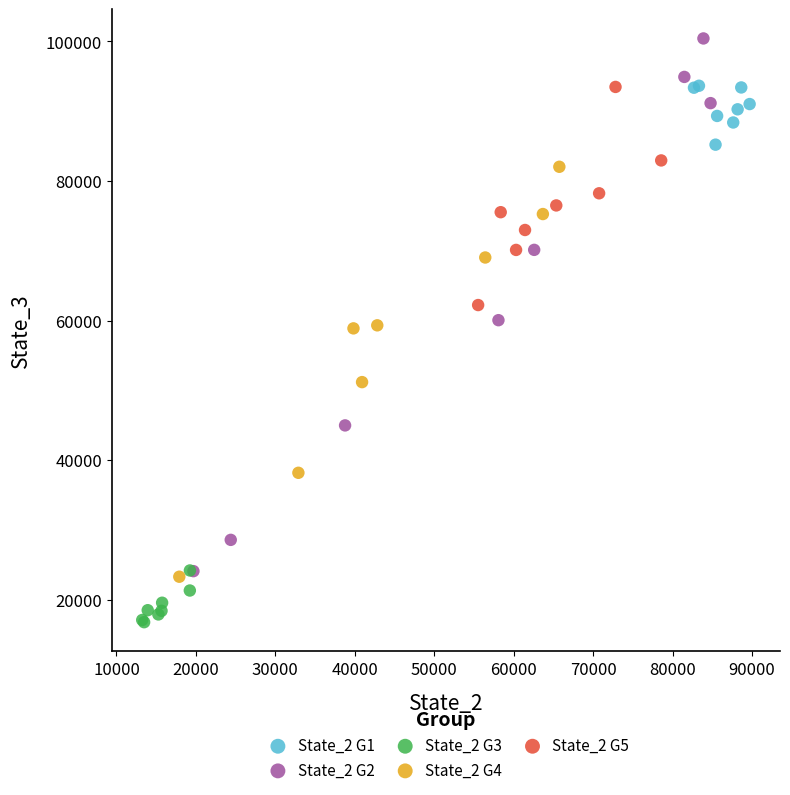

Which series contains the lowest Y value?

State_2 G3